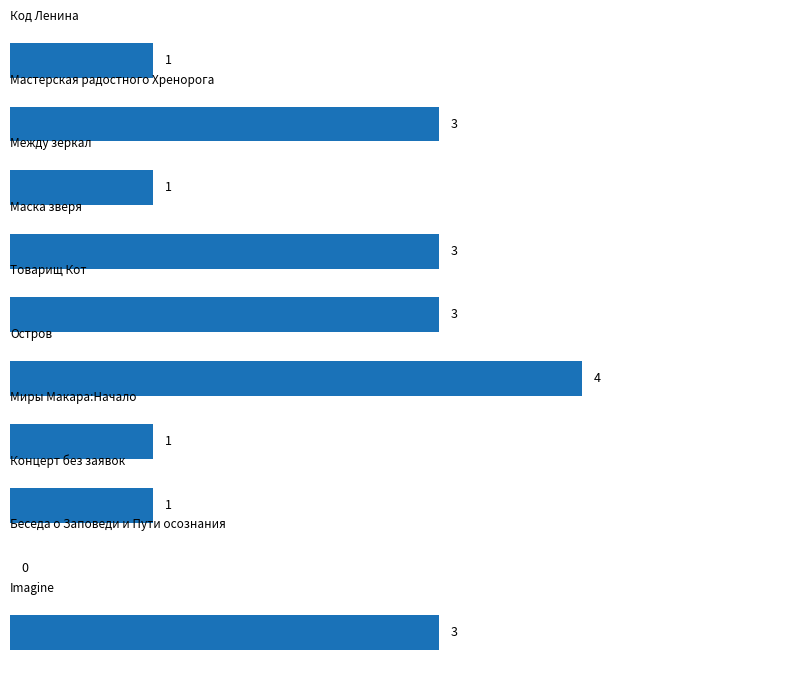

How many values are above zero?

9